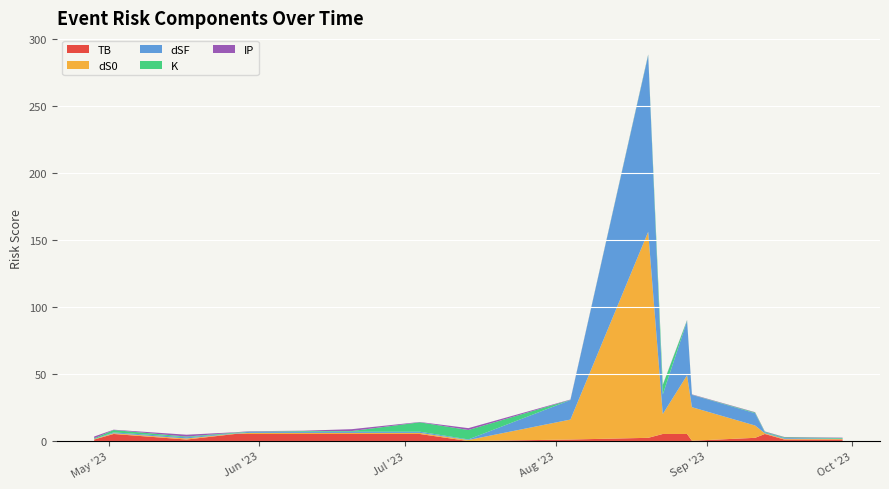

Reading left to right, what are all the values shown in this chart?

TB: 1.2	5.3	1.2	5.3	5.3	5.3	5.3	5.3	0.0	1.2	2.5	5.3	5.3	0.3	2.5	5.3	1.2	1.2
dS0: 0.2	0.5	0.8	0.2	0.8	0.8	0.8	0.8	0.8	14.9	153.7	14.9	43.8	25.0	9.2	0.5	0.5	0.4
dSF: 0.1	0.6	0.9	0.3	0.9	0.9	0.9	0.9	0.4	14.6	131.6	14.6	40.5	9.2	9.2	0.6	0.6	0.3
K: 0.5	1.8	0.5	0.5	0.1	0.5	0.5	7.0	7.0	0.1	0.5	7.0	0.5	0.1	0.5	0.5	0.5	0.5
IP: 1.4	0.2	1.4	0.2	0.2	0.2	1.4	0.2	1.4	0.2	0.2	0.2	0.2	0.2	0.2	0.2	0.2	0.2